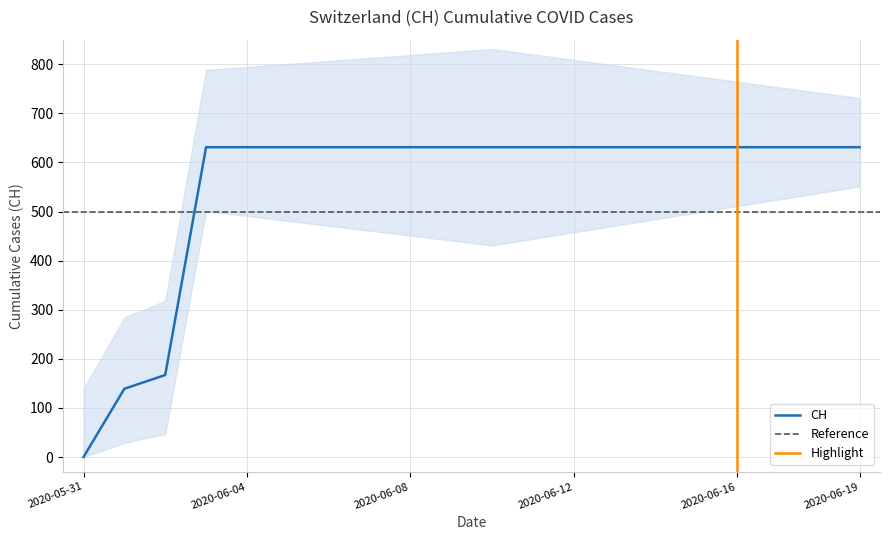

Reading left to right, list all the values displayed in this chart.

0	139	167	631	631	631	631	631	631	631	631	631	631	631	631	631	631	631	631	631